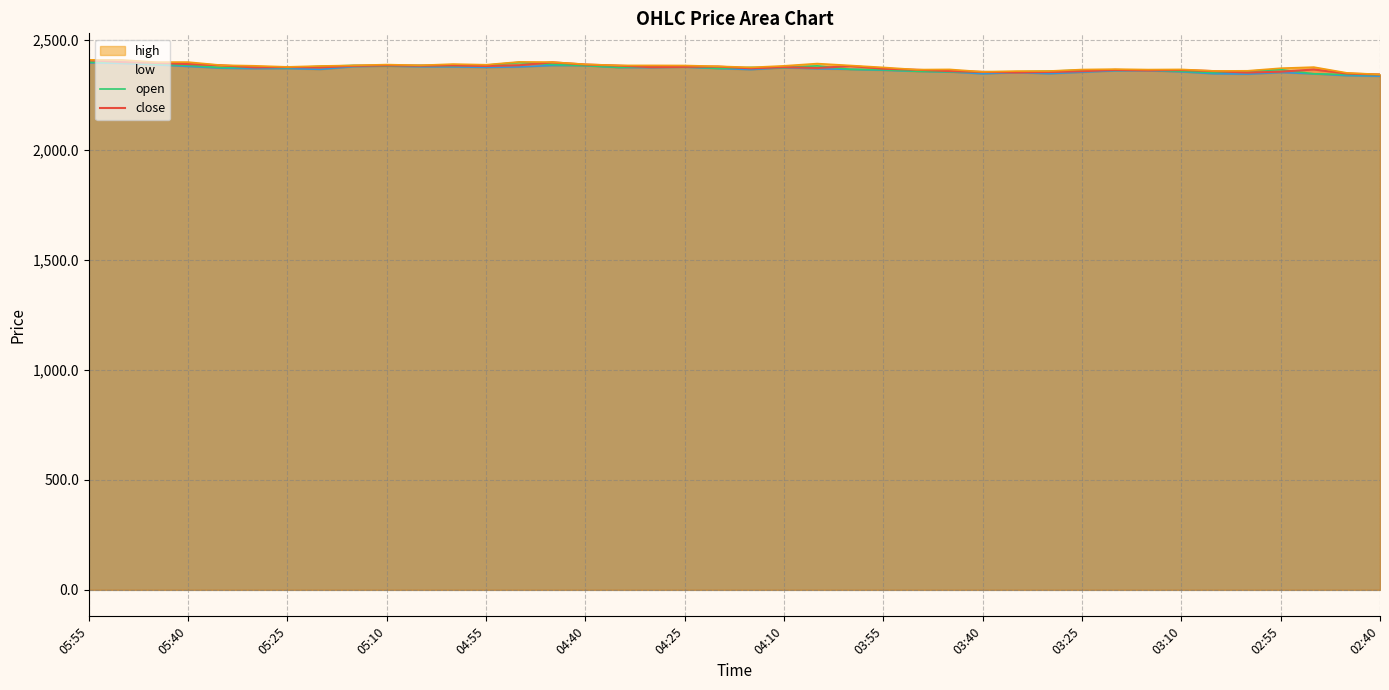

What is the minimum value shown in the chart?

2335.0